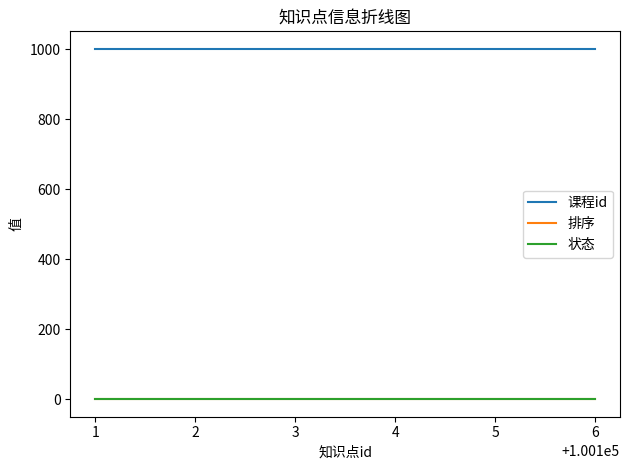

Which series has the largest total across all categories?

课程id